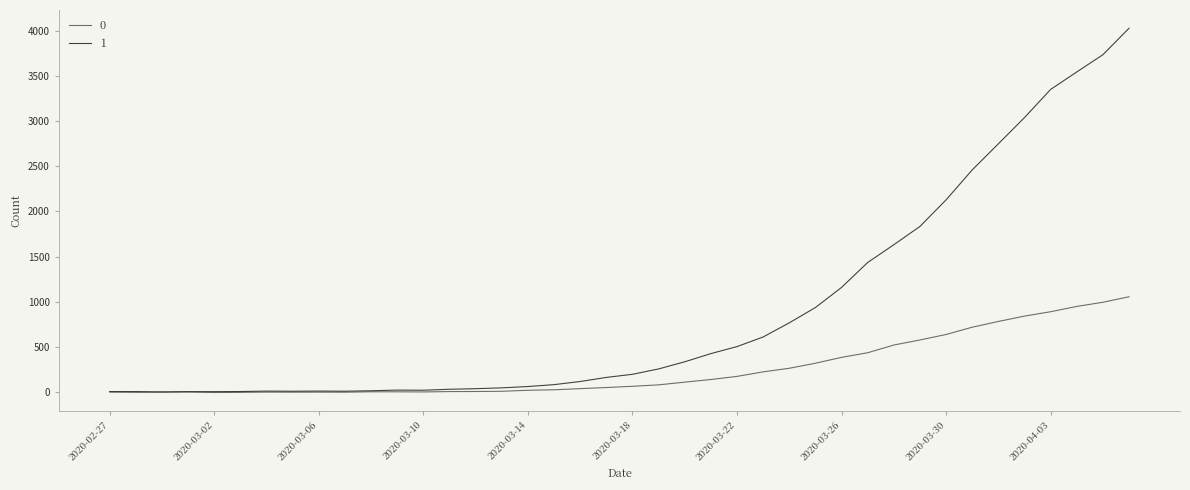

What is the maximum value shown in the chart?

4026.8